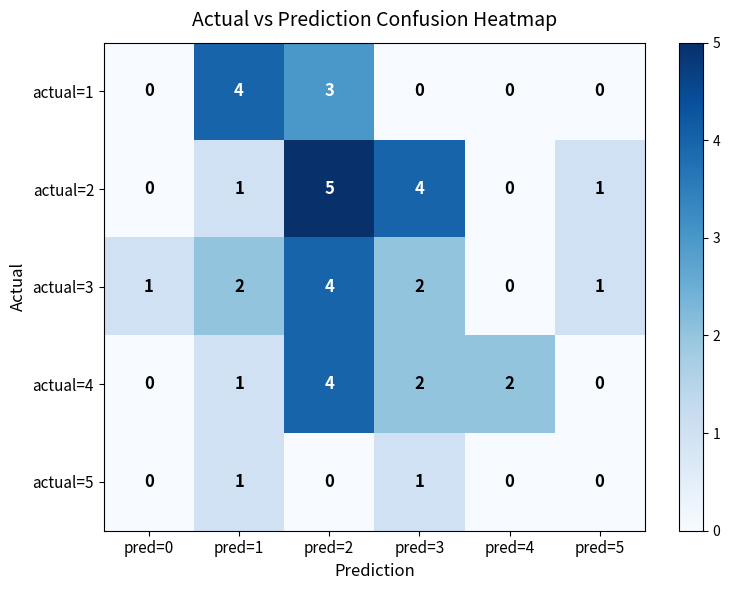

What is the difference between the highest and lowest values at pred=0?

1